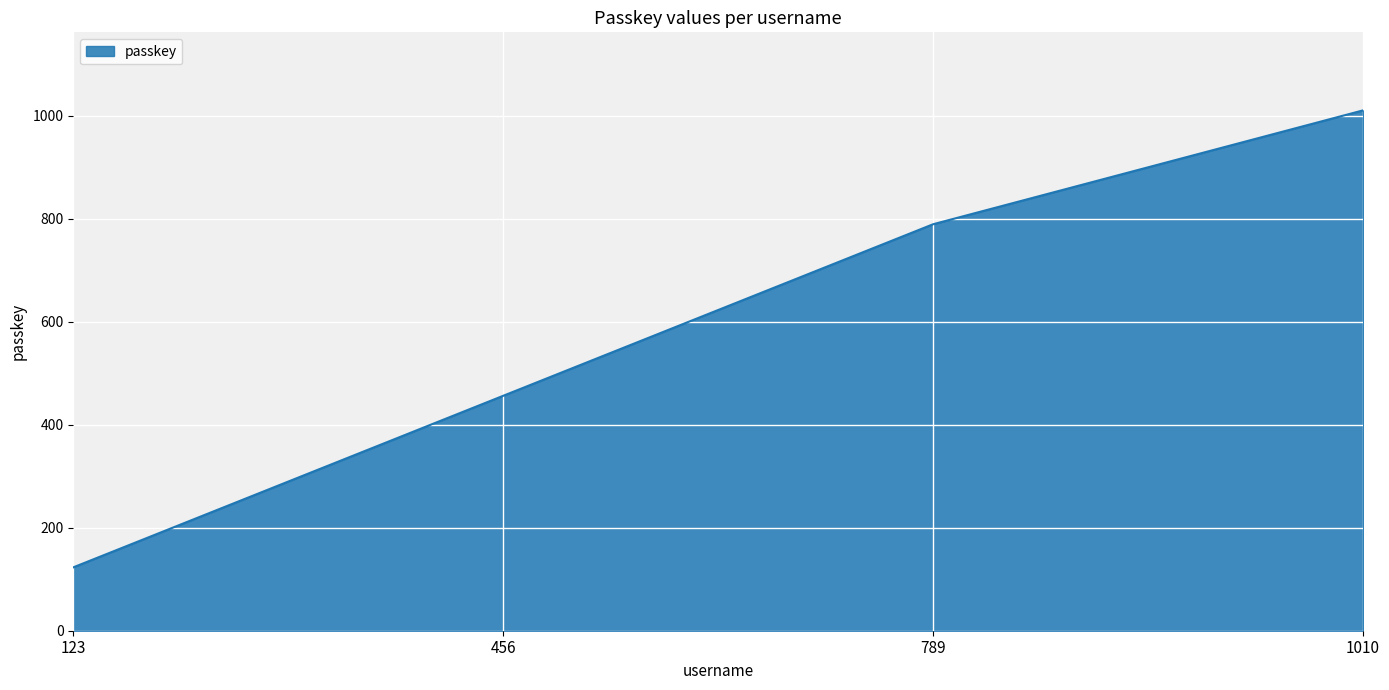

What is the sum of all values?

2378